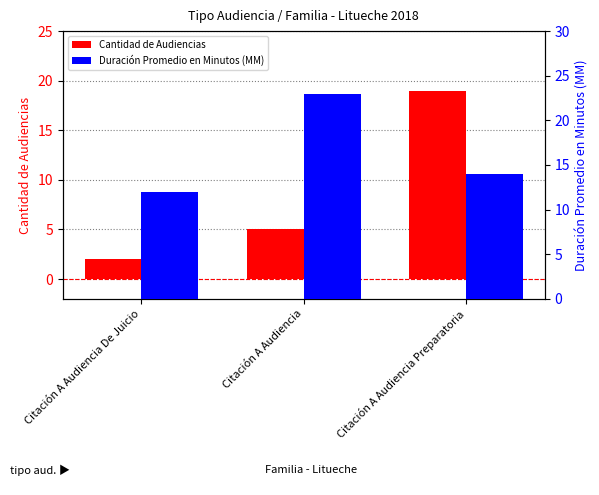

At which category does the chart reach its minimum across all series?

Citación A Audiencia De Juicio